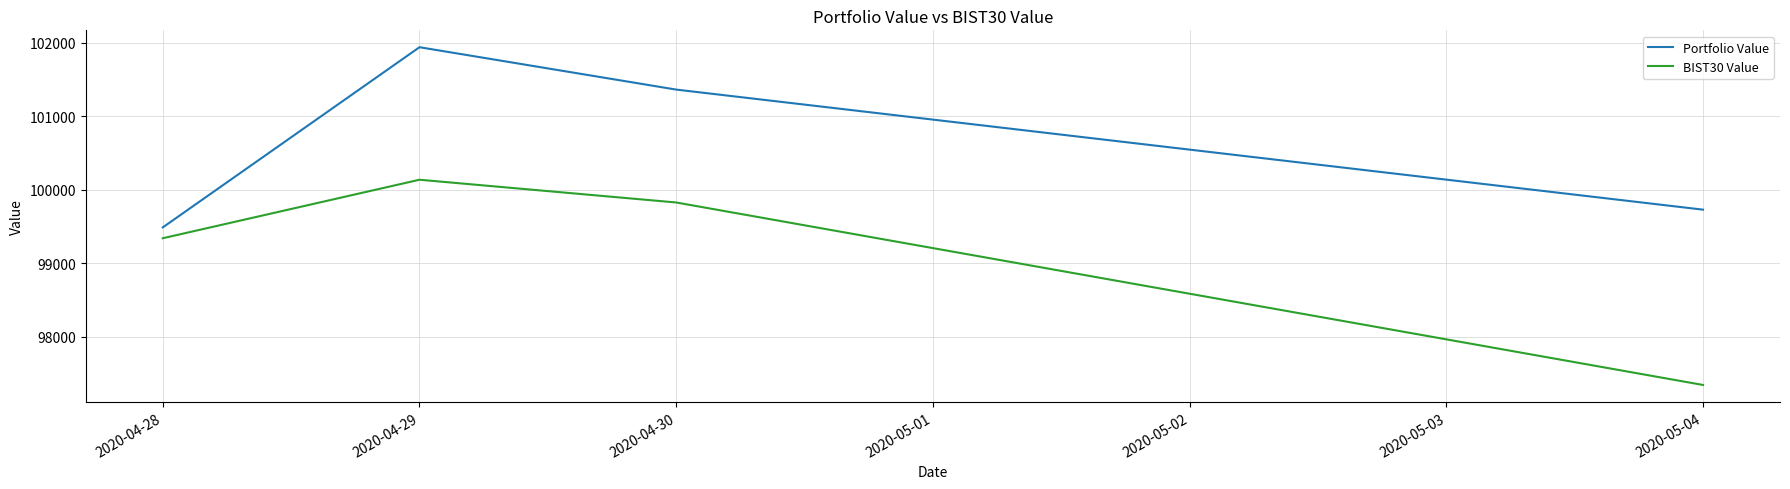

Does the chart have visible grid lines?

Yes